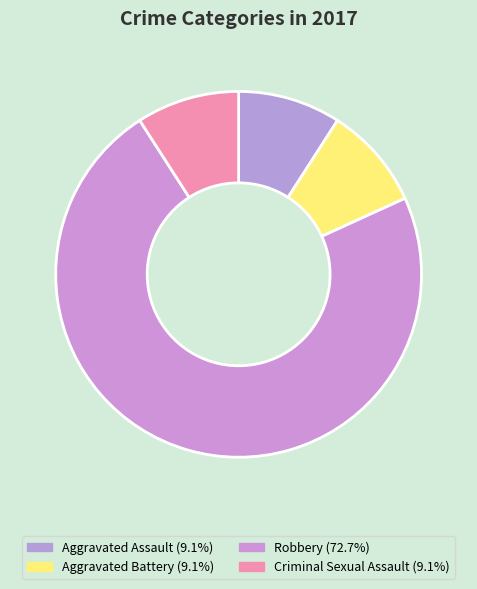

Which slice is the largest?

Robbery